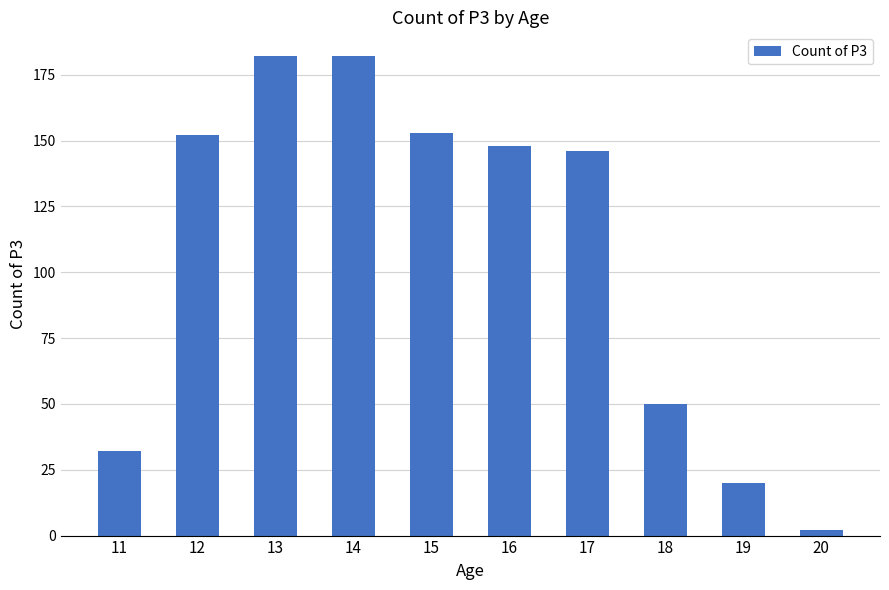

The chart shows a value of 268 at 14. True or false?

False